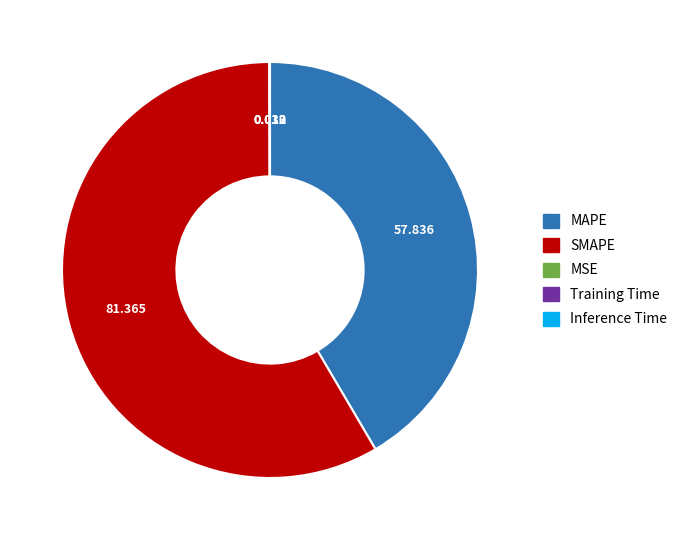

What is the largest slice in the pie chart?

SMAPE